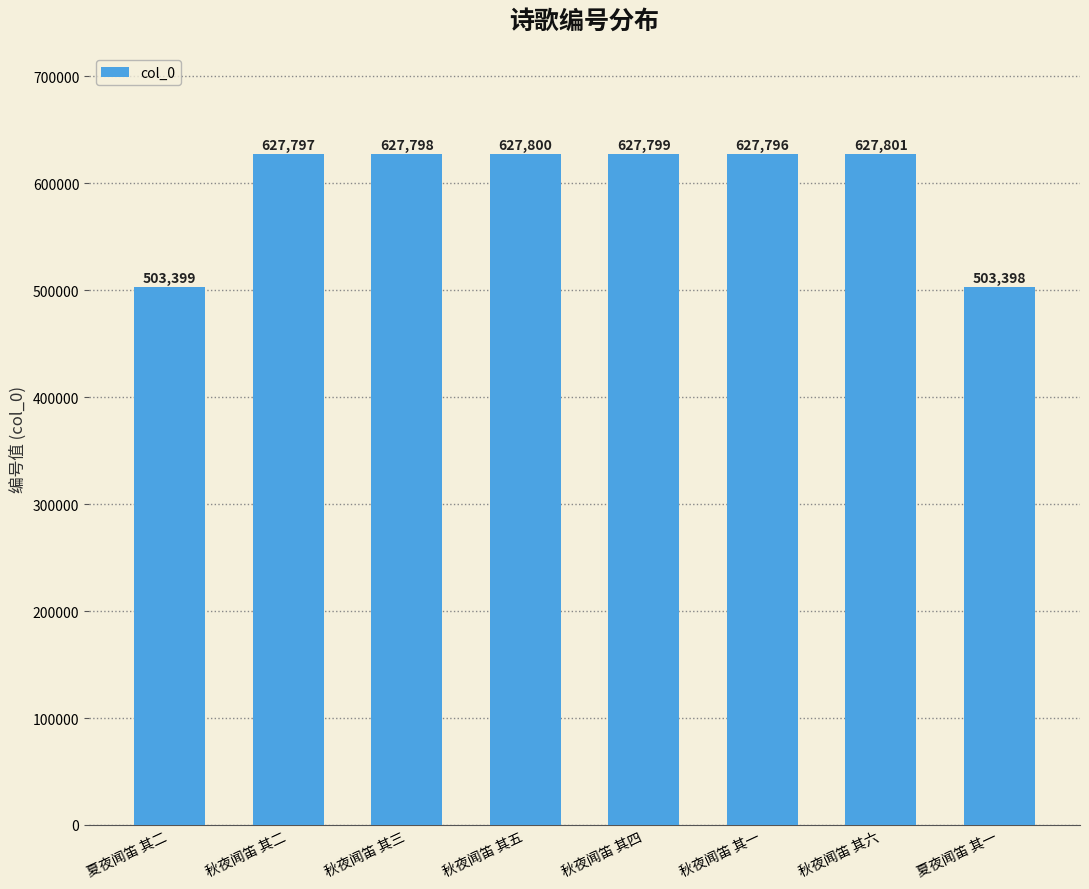

How many distinct data groups are displayed?

1